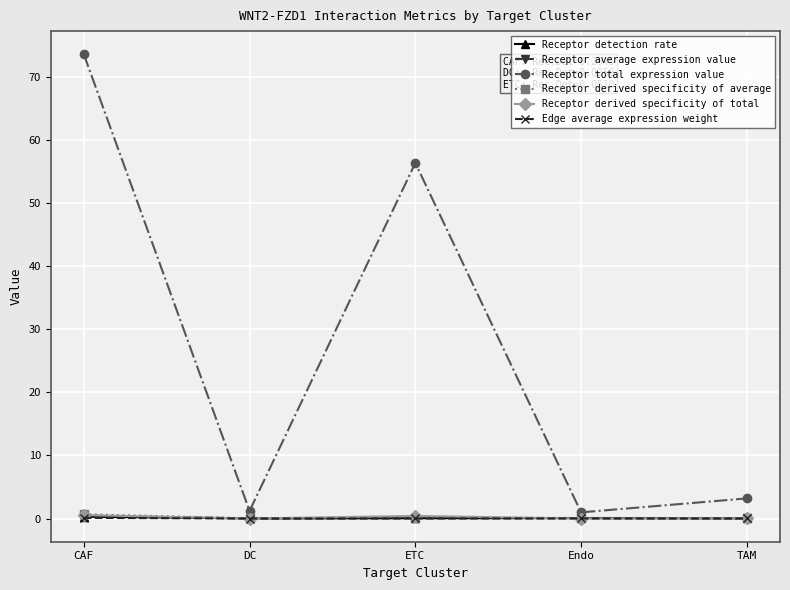

What is the difference between the maximum and minimum values in the Edge average expression weight series?

0.1